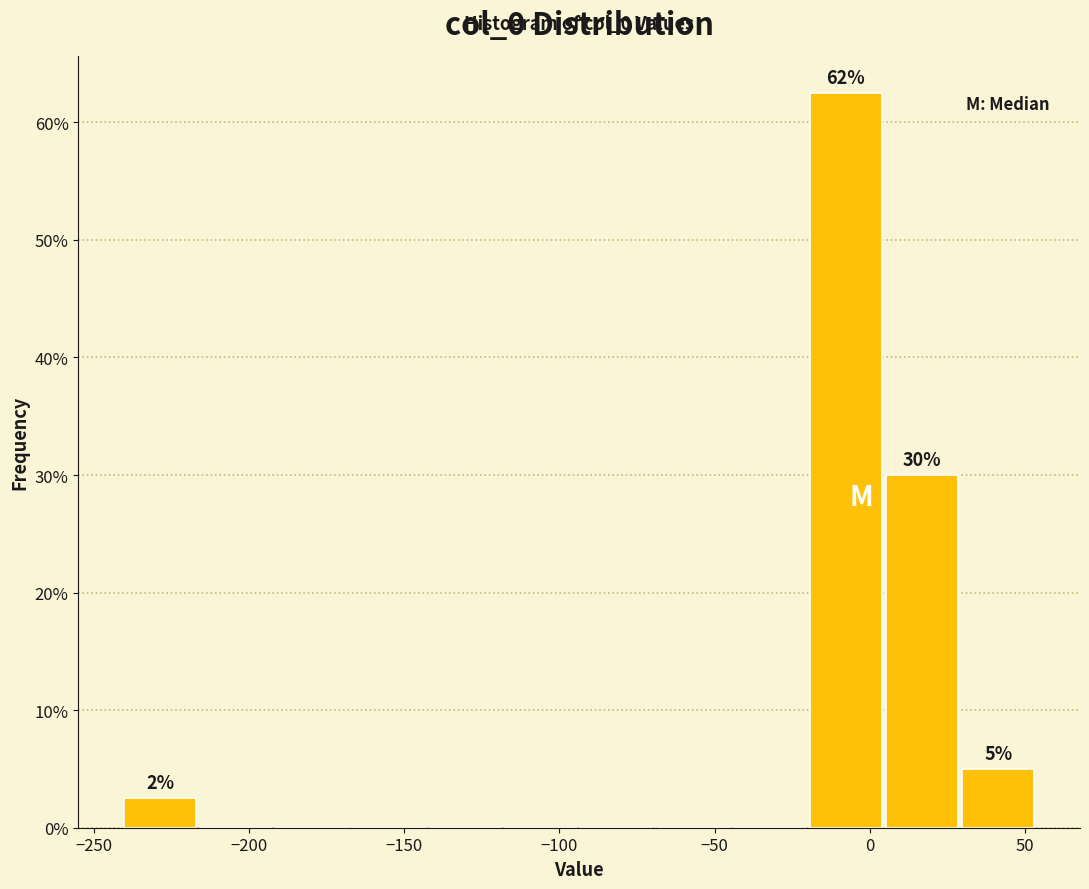

Over which range of the x-axis is the bar tallest?

-20 to 5